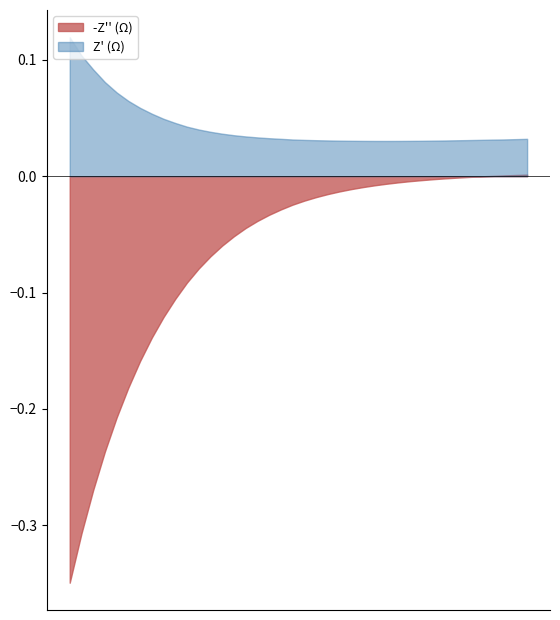

What is the sum of all -Z’’ (Ω) values?

-2.7